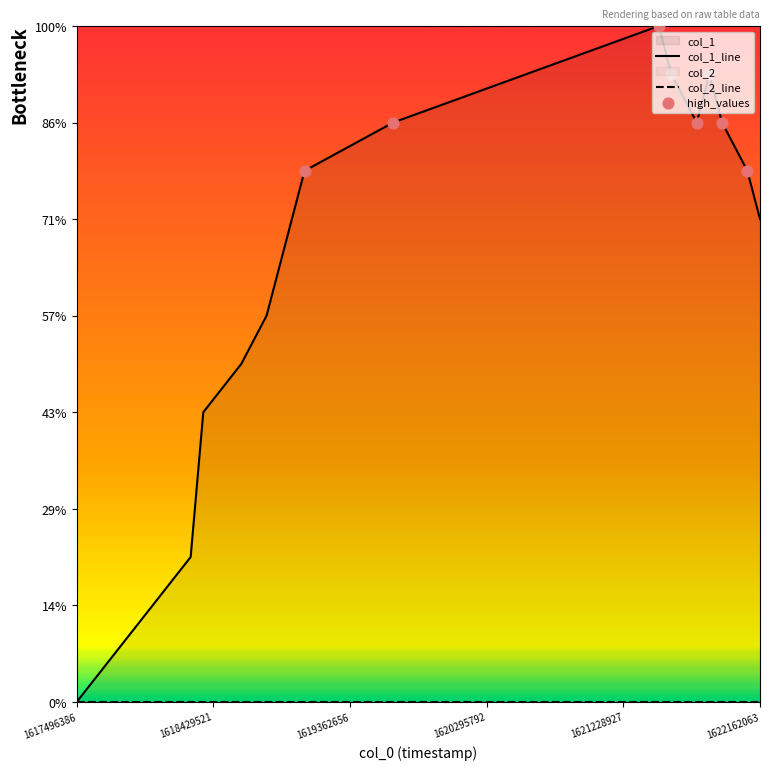

What is the ratio of the value at 1622075686 to the value at 1618619604?

1.6